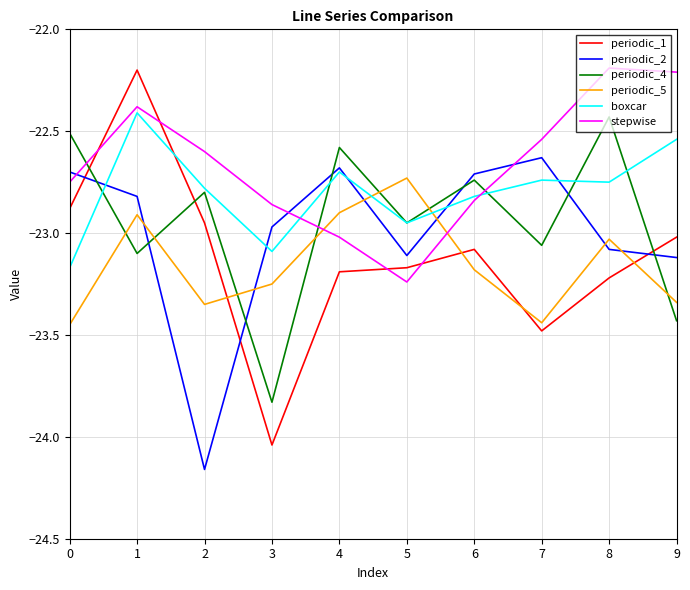

Which series has the largest range (max minus min)?

periodic_1